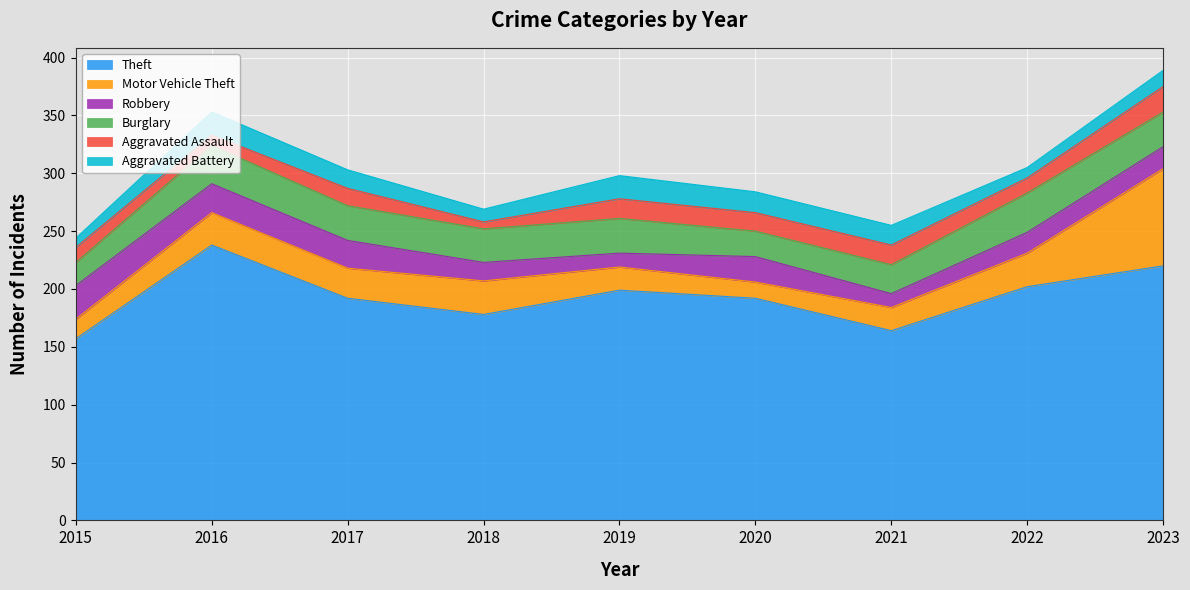

Is the value of Theft at 2017 greater than the value of Robbery at 2019?

Yes